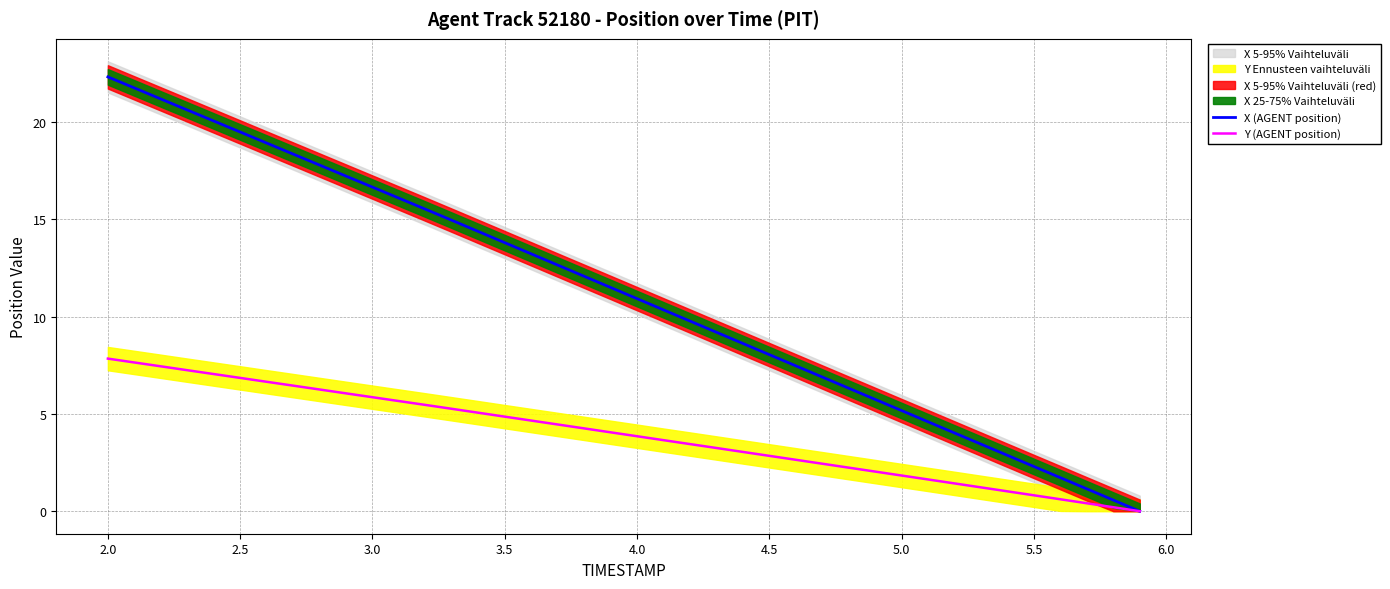

The value of Y (AGENT position) at 2.5 is 6.8. True or false?

True